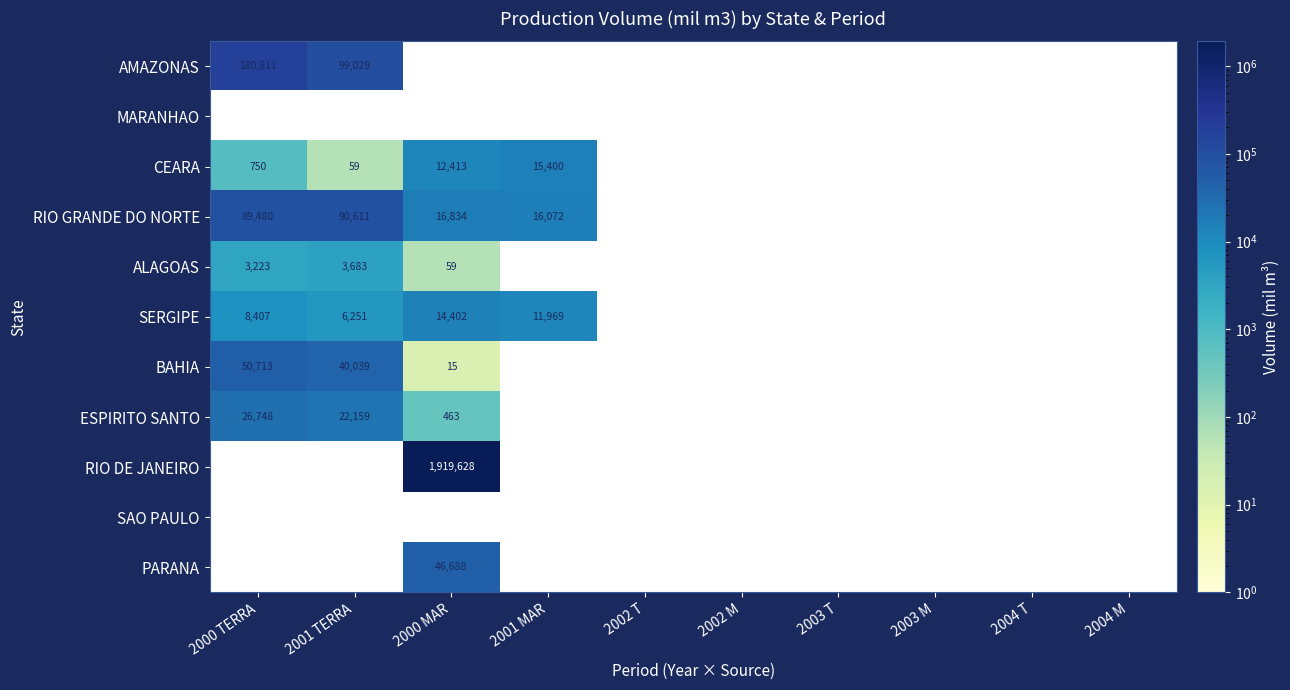

At how many categories does at least one series exceed 991086?

1